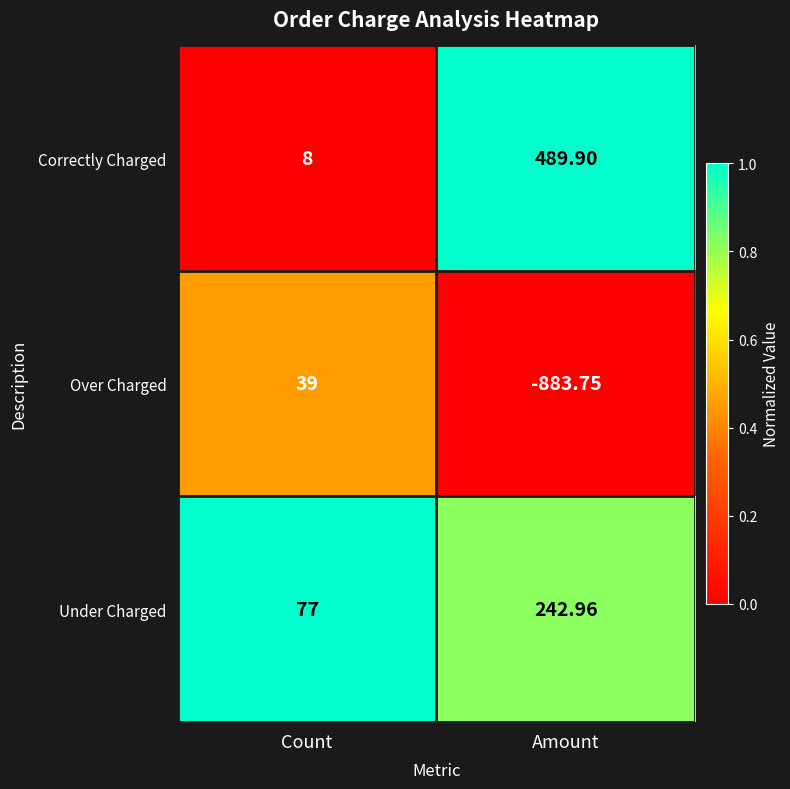

Which series changed the most between Count and Amount?

Over Charged